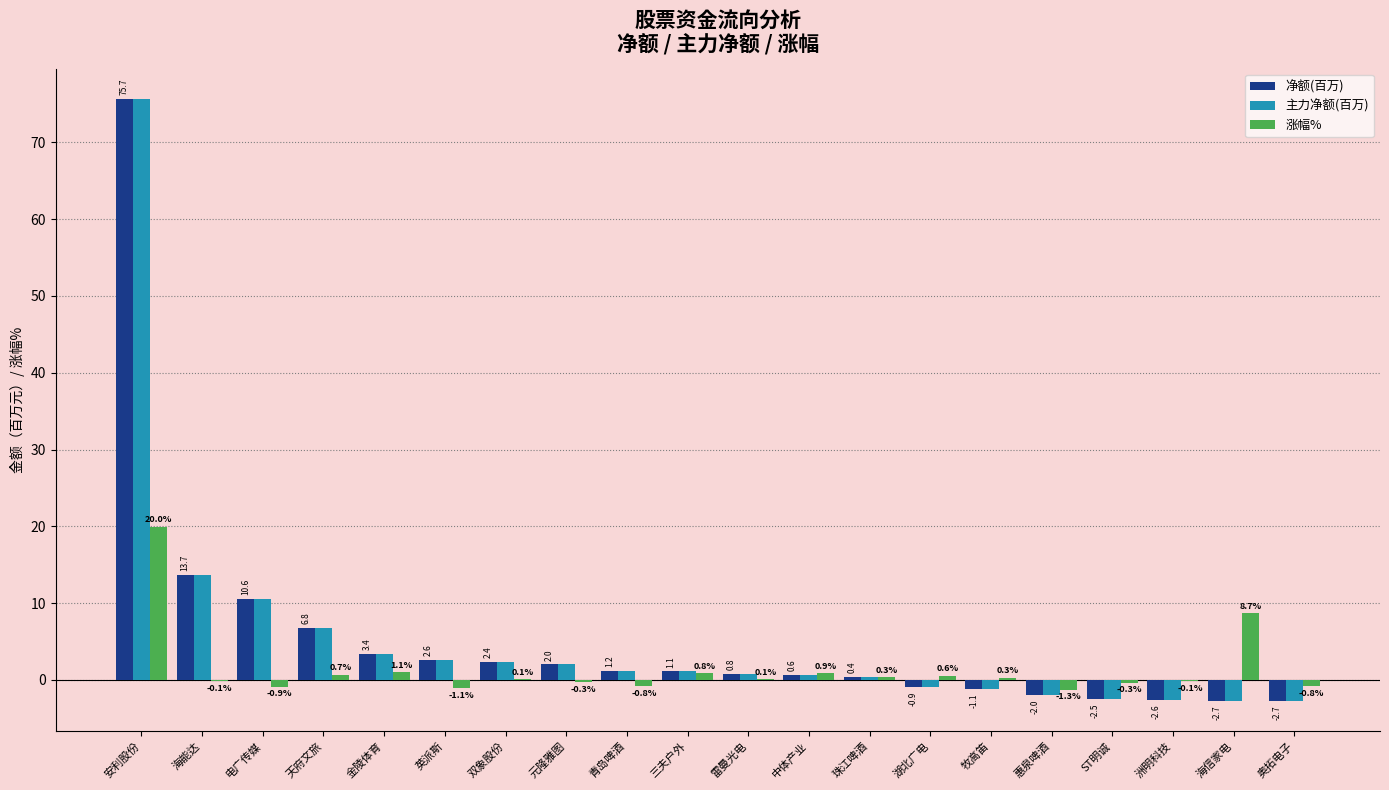

Is the value of 净额(百万) at 元隆雅图 greater than the value of 涨幅% at 安利股份?

No